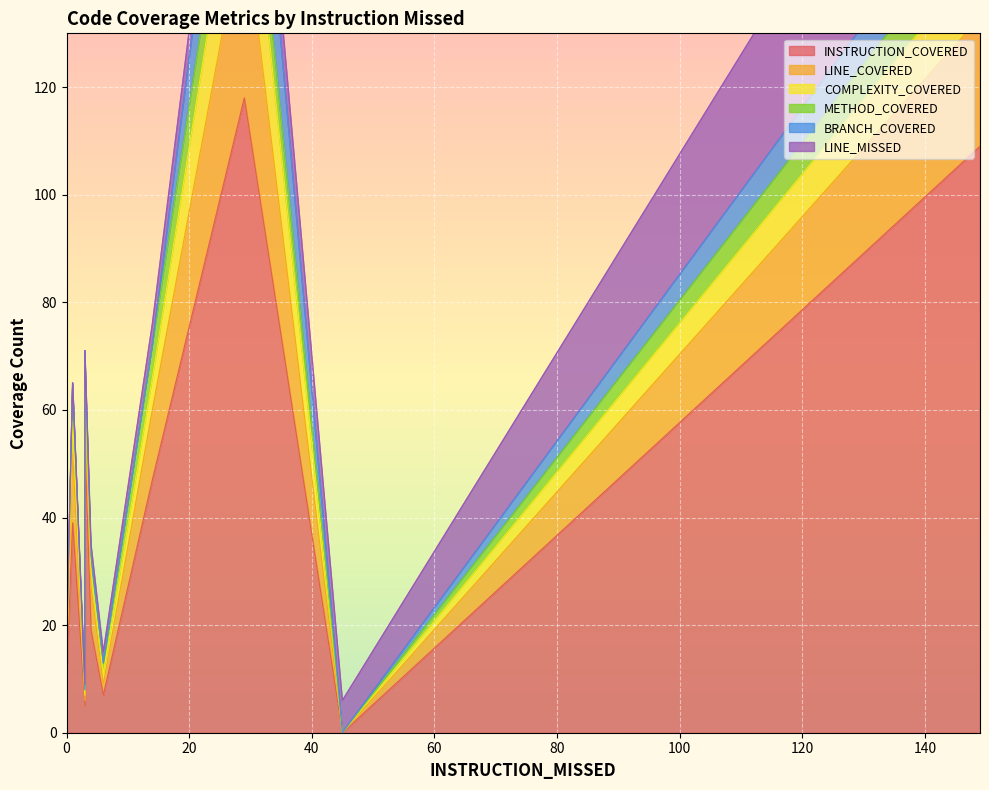

What is the difference between the maximum and second lowest values in the METHOD_COVERED series?

9